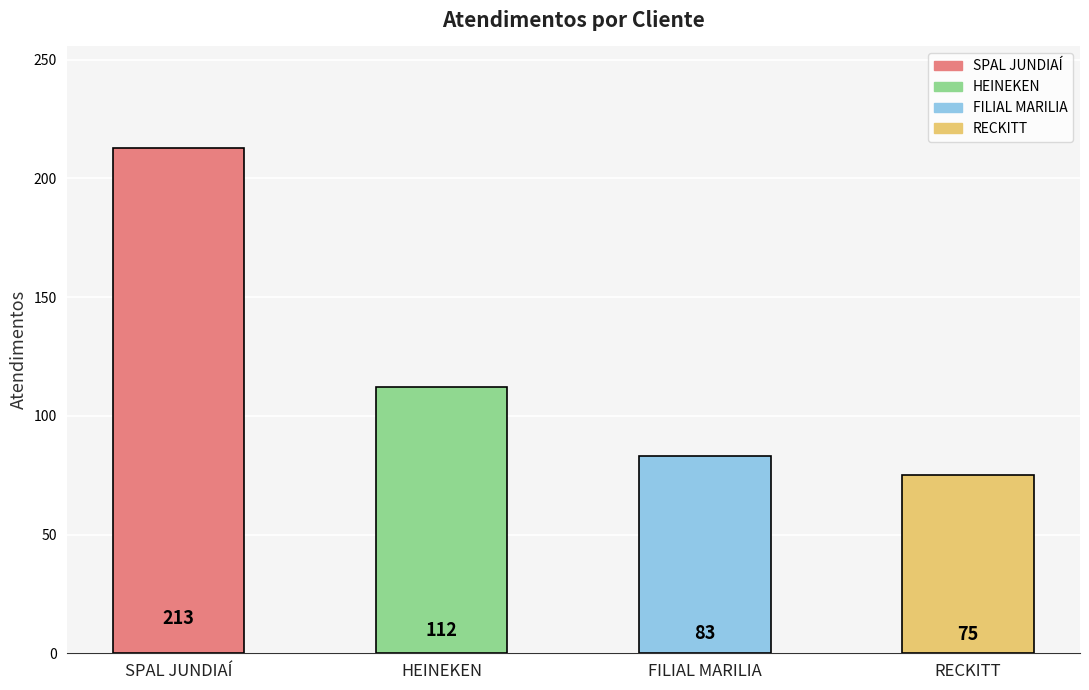

What is the maximum value shown in the chart?

213